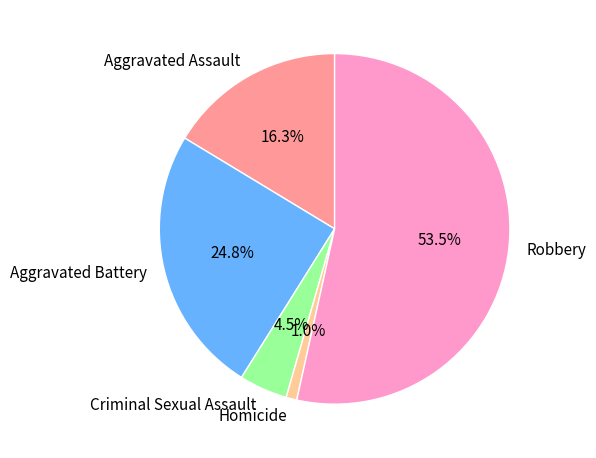

Is there a majority slice in this chart?

Yes